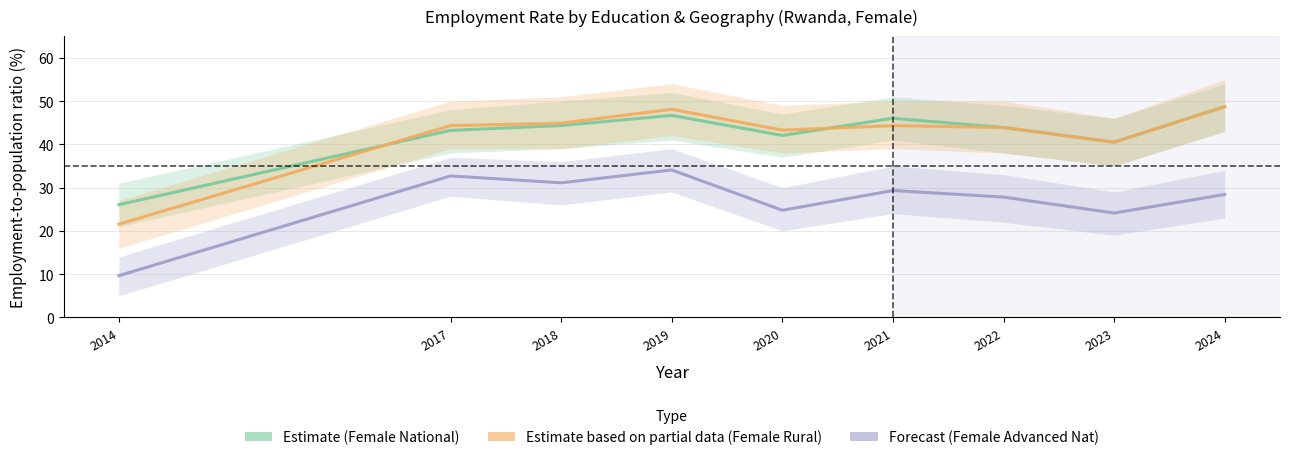

Reading right to left, transcribe all the data shown in this chart.

Female National: 2024=48.7	2023=40.5	2022=43.9	2021=46.0	2020=42.1	2019=46.7	2018=44.3	2017=43.2	2014=26.1
Female Rural: 2024=48.7	2023=40.5	2022=43.9	2021=44.3	2020=43.3	2019=48.1	2018=44.9	2017=44.3	2014=21.6
Female Advanced Nat: 2024=28.4	2023=24.1	2022=27.8	2021=29.3	2020=24.8	2019=34.1	2018=31.1	2017=32.7	2014=9.7